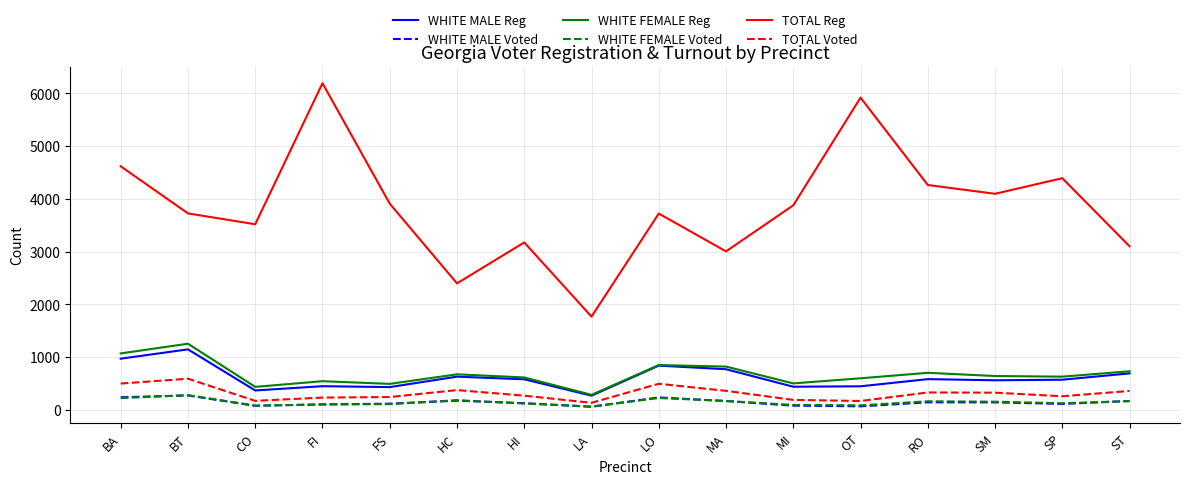

The value of WHITE MALE Reg at BT is 1144. True or false?

True